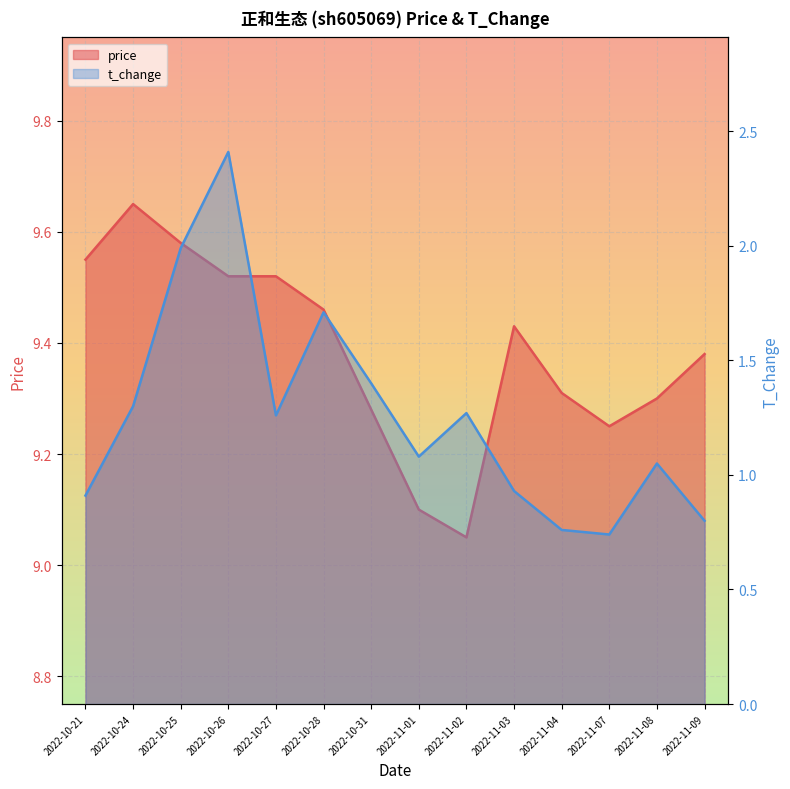

True or false: price has a value of 12.5 at 2022-11-07.

False